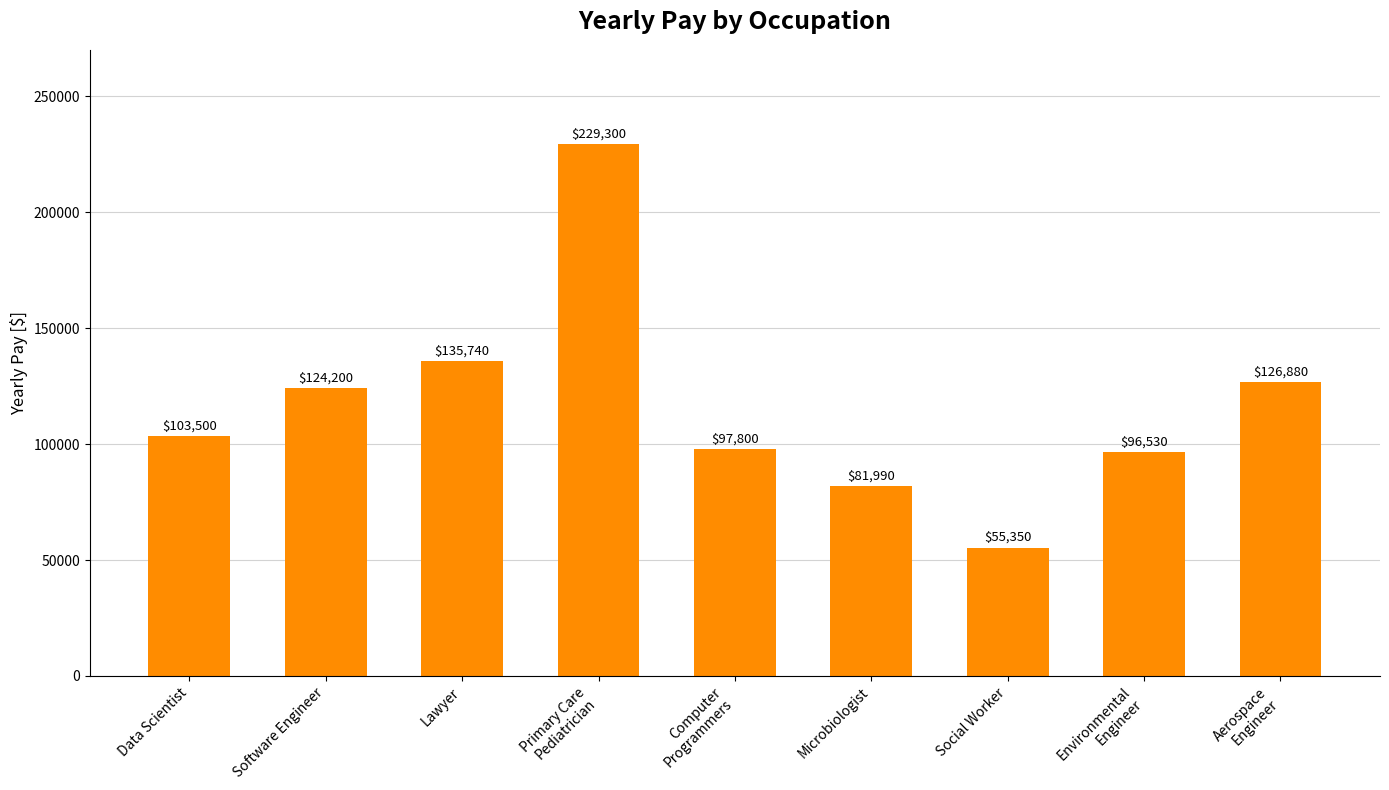

Between Environmental
Engineer and Primary Care
Pediatrician, which is larger?

Primary Care
Pediatrician